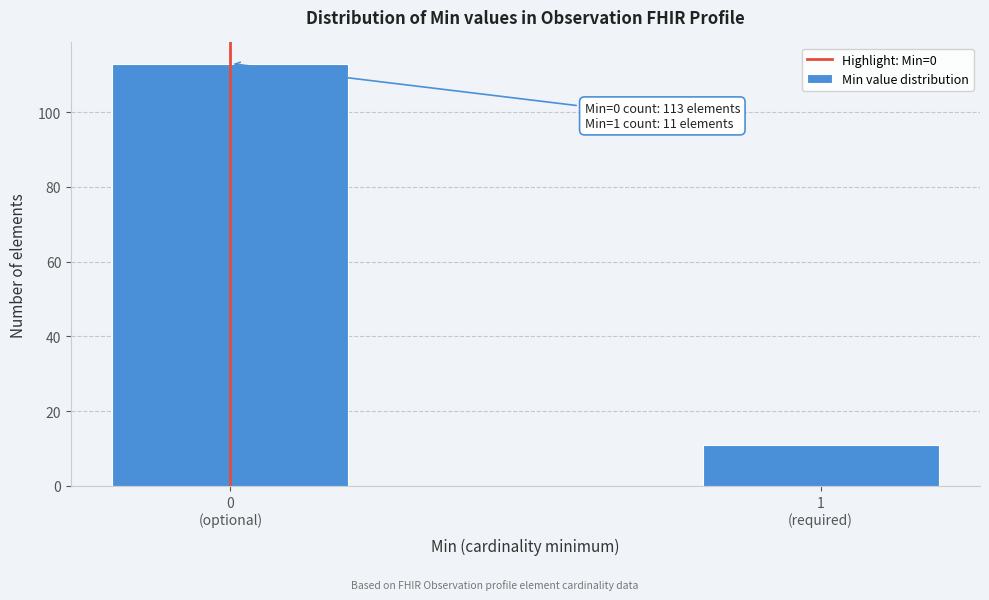

Reading left to right, list all the values displayed in this chart.

113	11